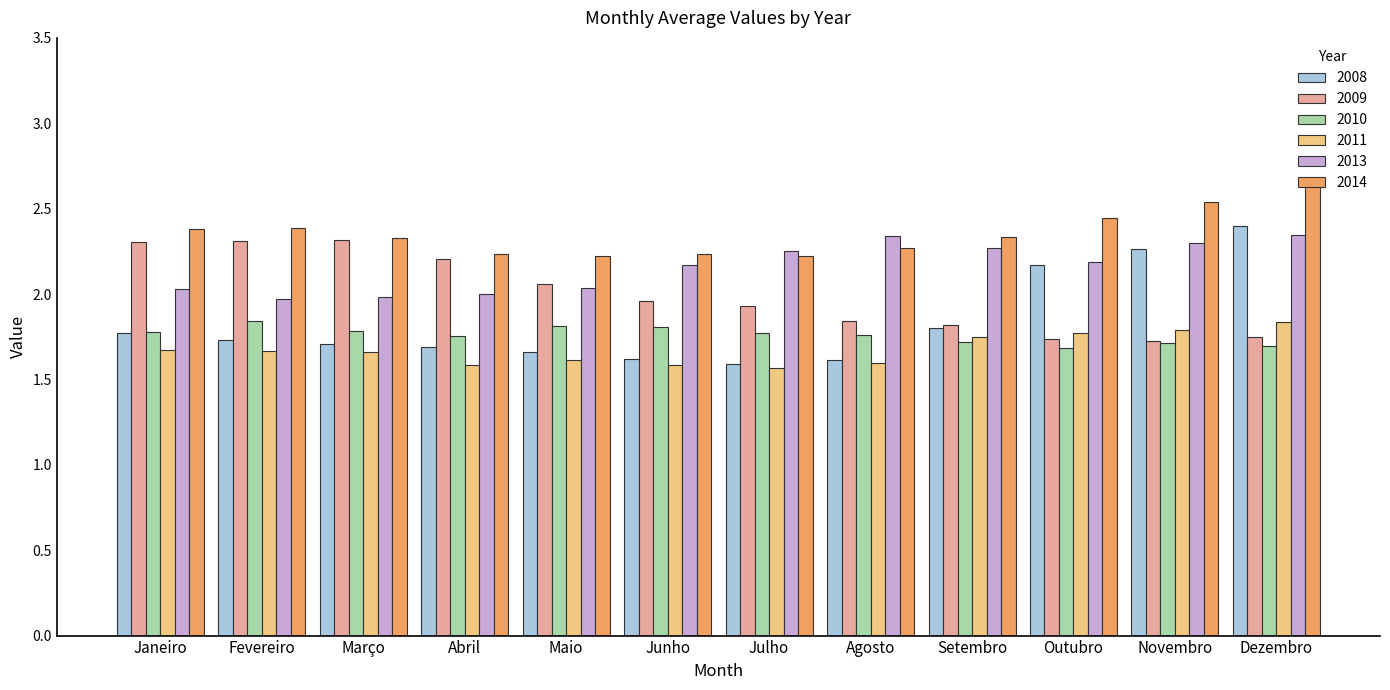

Count the number of categories in the chart.

12